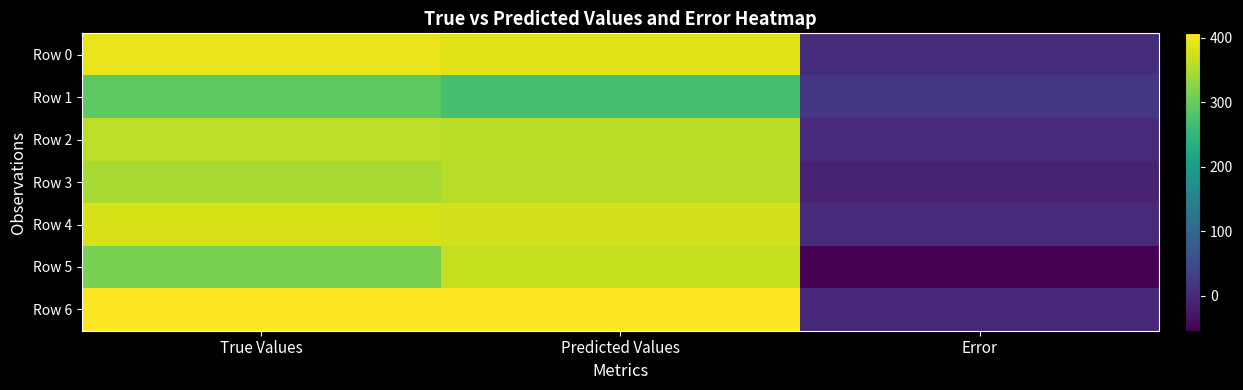

What is the difference between the Row 4 values at Error and Predicted Values?

371.6